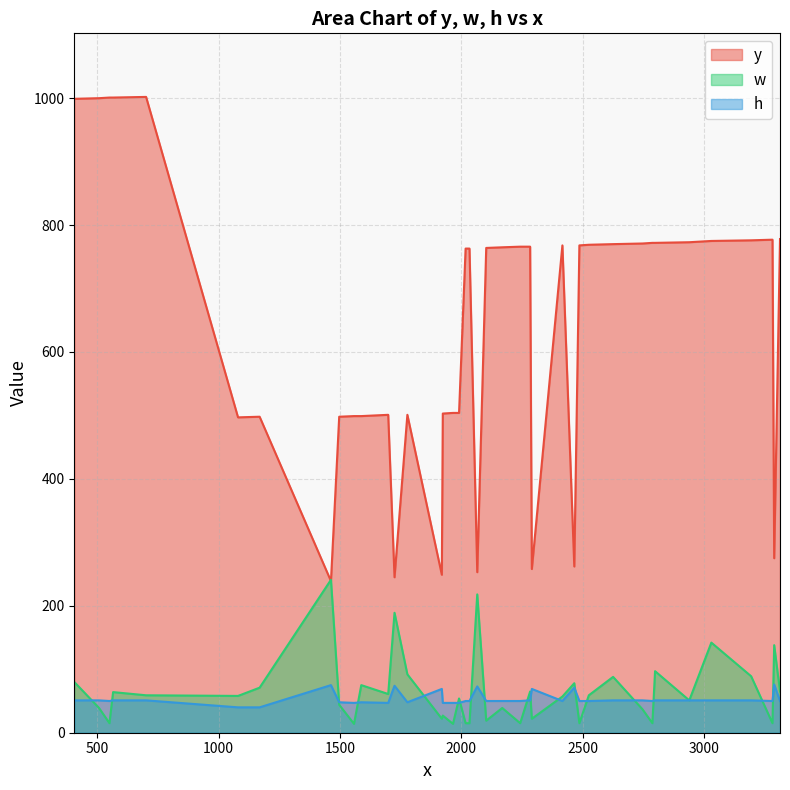

True or false: y and h cross at least once.

False